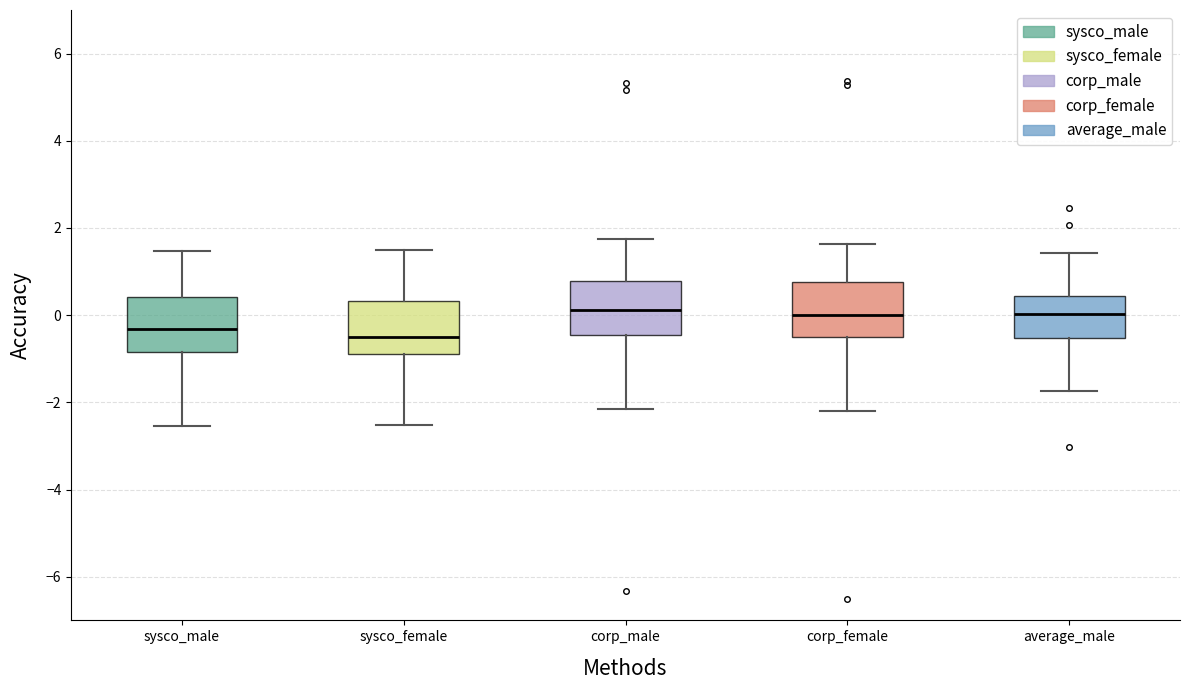

Reading left to right, read every box against the y-axis: the position of its median line, the range the box covers, and the ends of its whiskers. The values are not printed on the chart, so give them approximately, as read against the axis.

sysco_male: median -0.4, box -0.8 to 0.4, whiskers -2.6 to 1.4
sysco_female: median -0.6, box -0.8 to 0.4, whiskers -2.6 to 1.4
corp_male: median 0.2, box -0.4 to 0.8, whiskers -2.2 to 1.8
corp_female: median 0.0, box -0.6 to 0.8, whiskers -2.2 to 1.6
average_male: median 0.0, box -0.6 to 0.4, whiskers -1.8 to 1.4